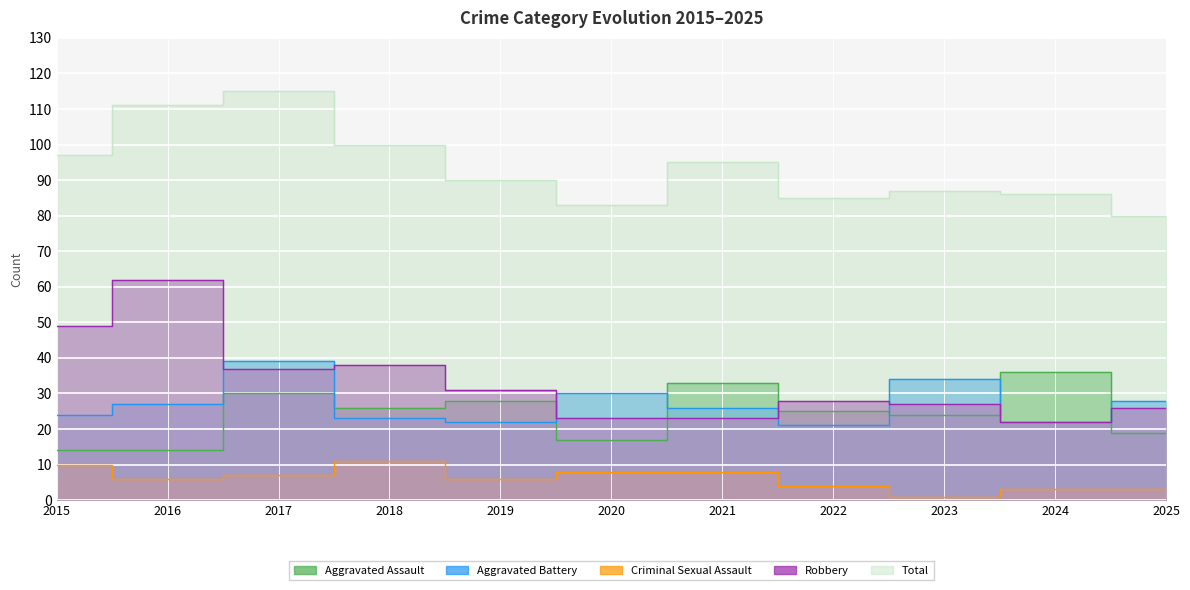

Rank the series by their maximum value, from highest to lowest.

Total, Robbery, Aggravated Battery, Aggravated Assault, Criminal Sexual Assault